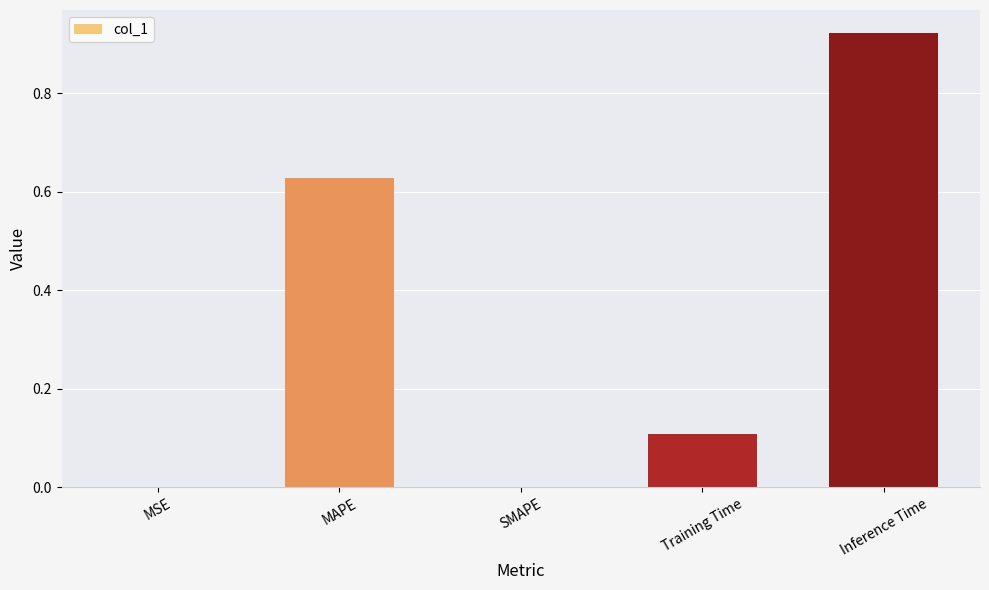

The chart shows a value of 0.0 at SMAPE. True or false?

True